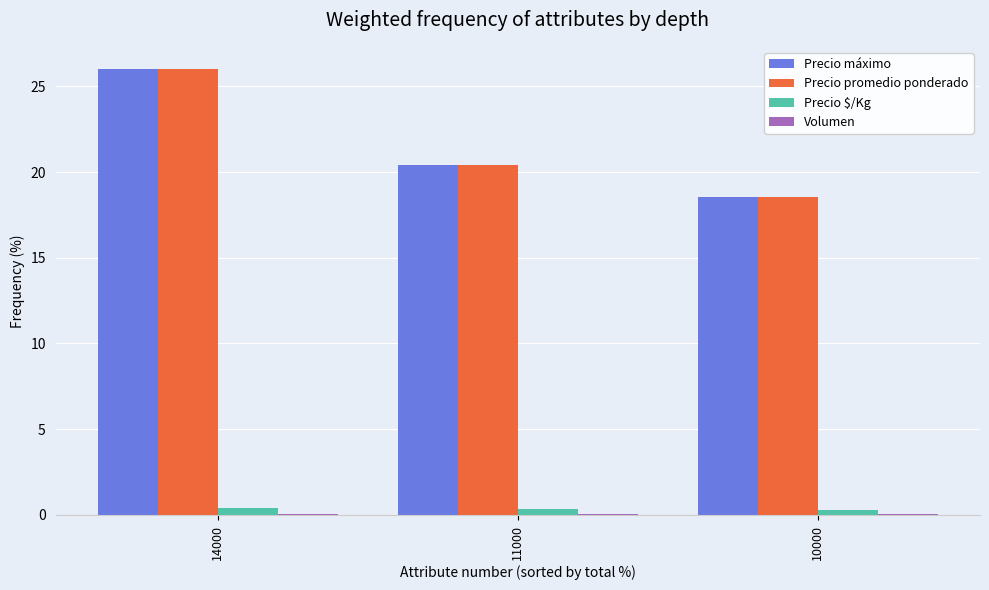

Where is Precio promedio ponderado nearest to the value 22?

11000